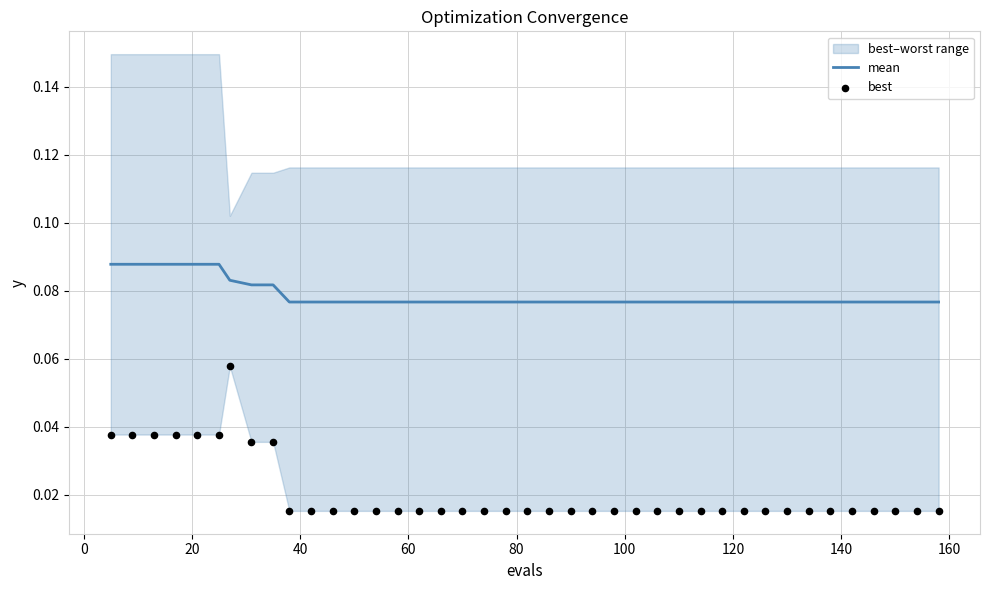

Which series reaches the minimum Y coordinate?

best